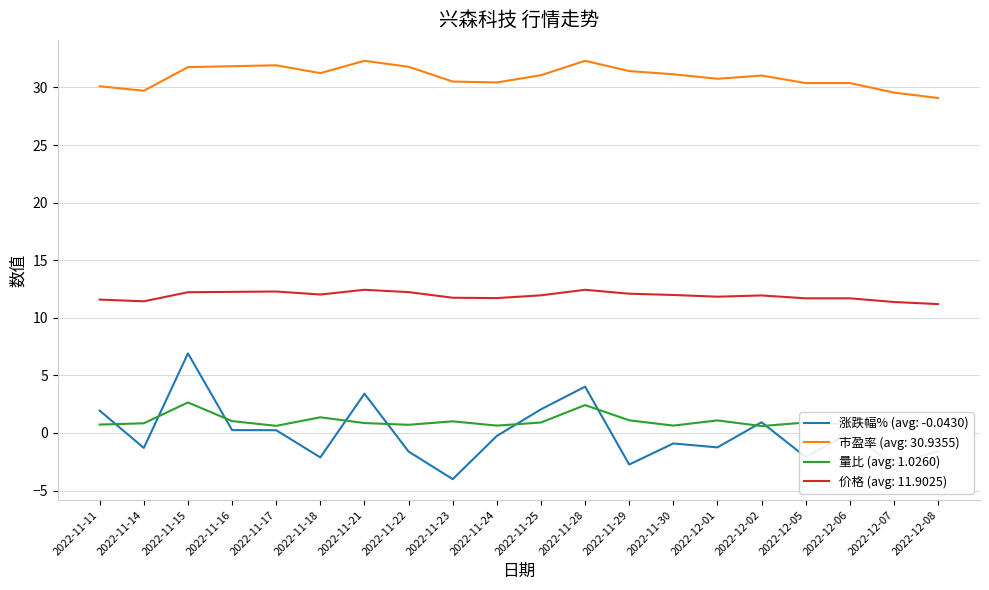

What position from the right is 2022-11-14?

19